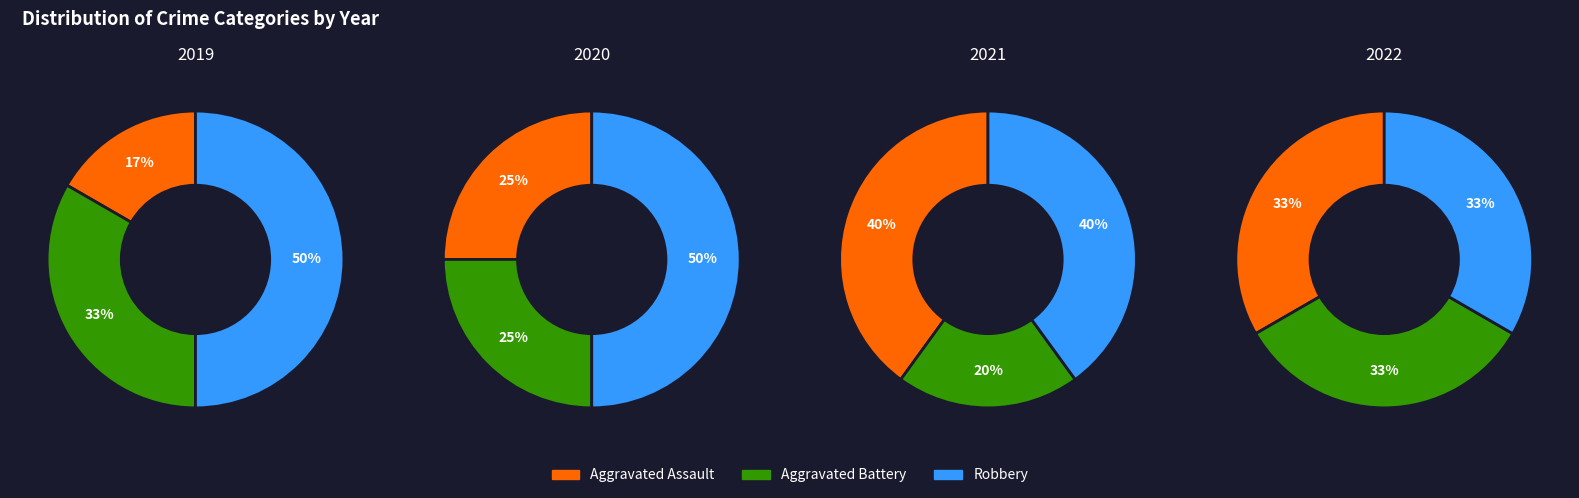

Rank the series at 4 from lowest to highest value.

Aggravated Assault, Aggravated Battery, Robbery